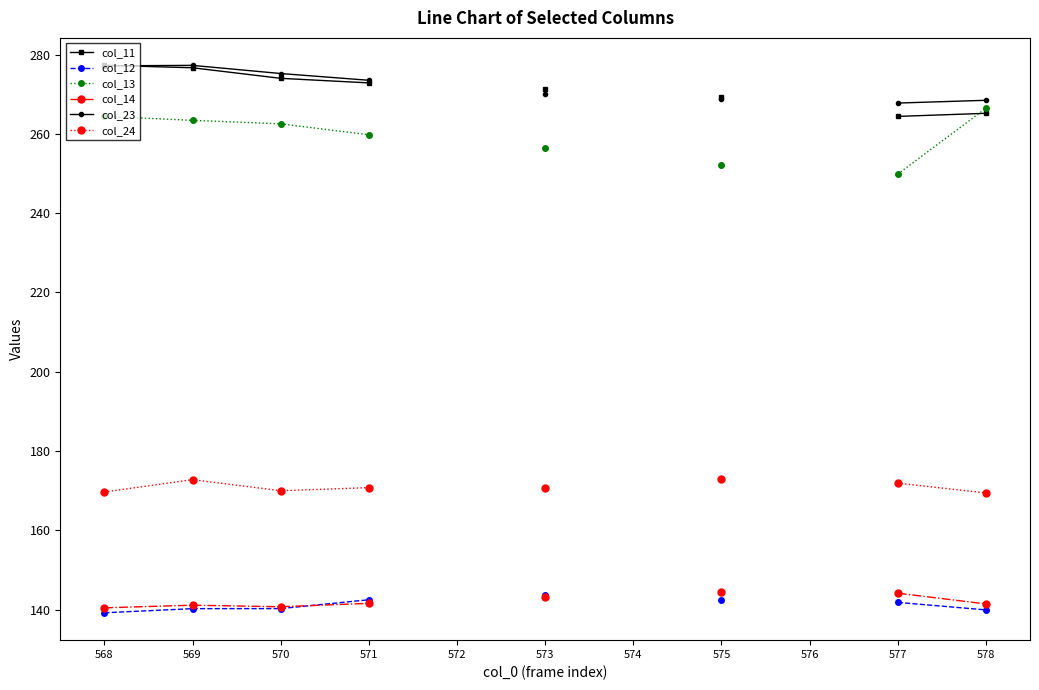

How many distinct data groups are displayed?

6